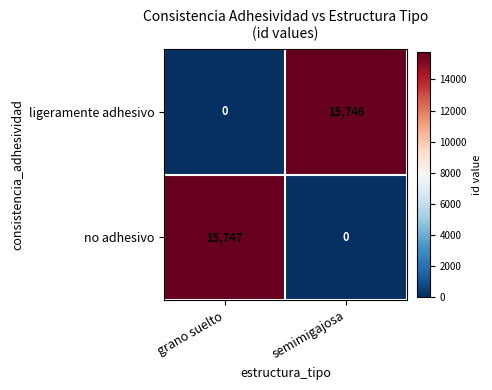

Reading left to right, list all the values displayed in this chart.

ligeramente adhesivo: grano suelto=0	semimigajosa=15746
no adhesivo: grano suelto=15747	semimigajosa=0